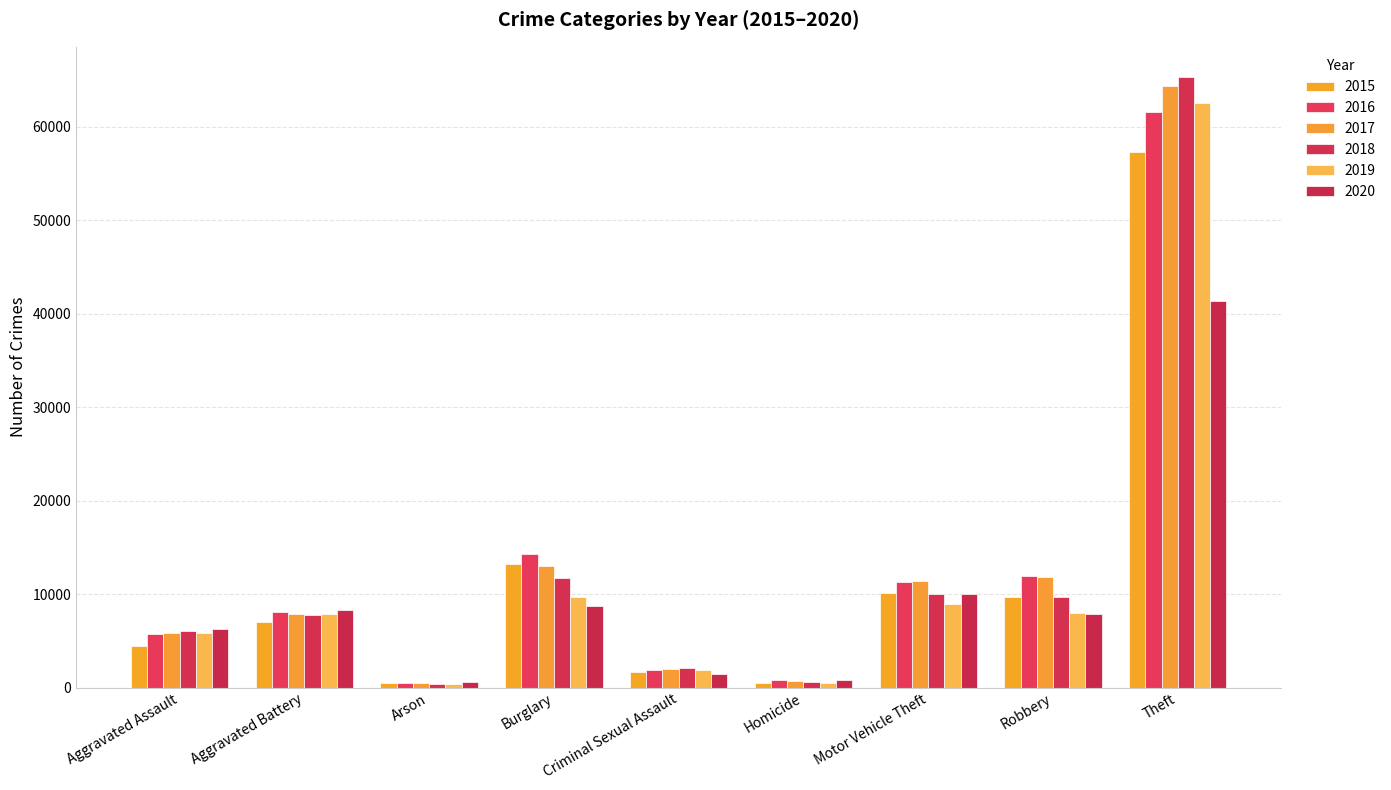

Reading left to right, list all the values displayed in this chart.

2015: Aggravated Assault=4480	Aggravated Battery=7018	Arson=448	Burglary=13184	Criminal Sexual Assault=1707	Homicide=496	Motor Vehicle Theft=10068	Robbery=9638	Theft=57352
2016: Aggravated Assault=5713	Aggravated Battery=8085	Arson=515	Burglary=14289	Criminal Sexual Assault=1866	Homicide=786	Motor Vehicle Theft=11285	Robbery=11960	Theft=61623
2017: Aggravated Assault=5793	Aggravated Battery=7845	Arson=444	Burglary=13001	Criminal Sexual Assault=1992	Homicide=672	Motor Vehicle Theft=11380	Robbery=11881	Theft=64386
2018: Aggravated Assault=6002	Aggravated Battery=7734	Arson=373	Burglary=11747	Criminal Sexual Assault=2046	Homicide=588	Motor Vehicle Theft=9985	Robbery=9681	Theft=65289
2019: Aggravated Assault=5841	Aggravated Battery=7858	Arson=376	Burglary=9638	Criminal Sexual Assault=1928	Homicide=499	Motor Vehicle Theft=8978	Robbery=7995	Theft=62498
2020: Aggravated Assault=6265	Aggravated Battery=8320	Arson=588	Burglary=8758	Criminal Sexual Assault=1501	Homicide=787	Motor Vehicle Theft=9959	Robbery=7855	Theft=41346